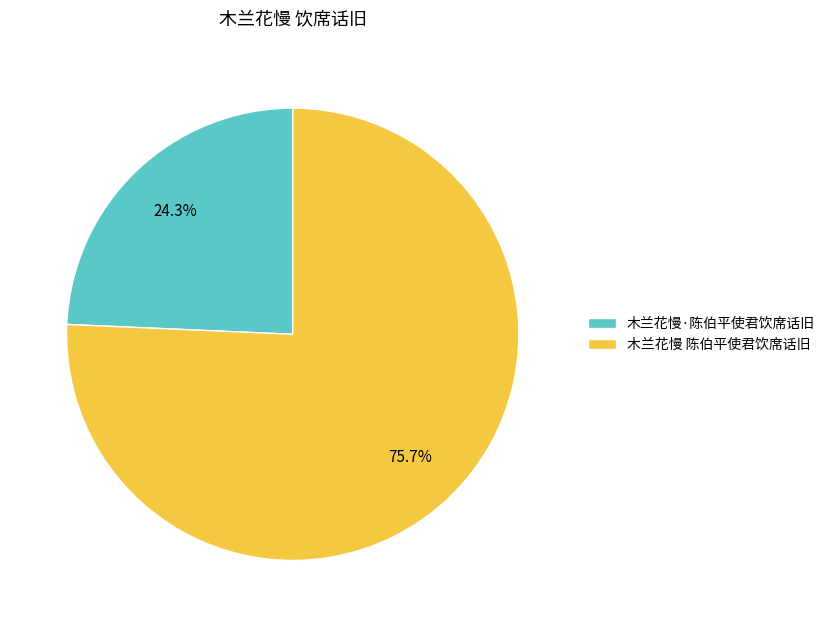

Which category accounts for the majority?

木兰花慢 陈伯平使君饮席话旧